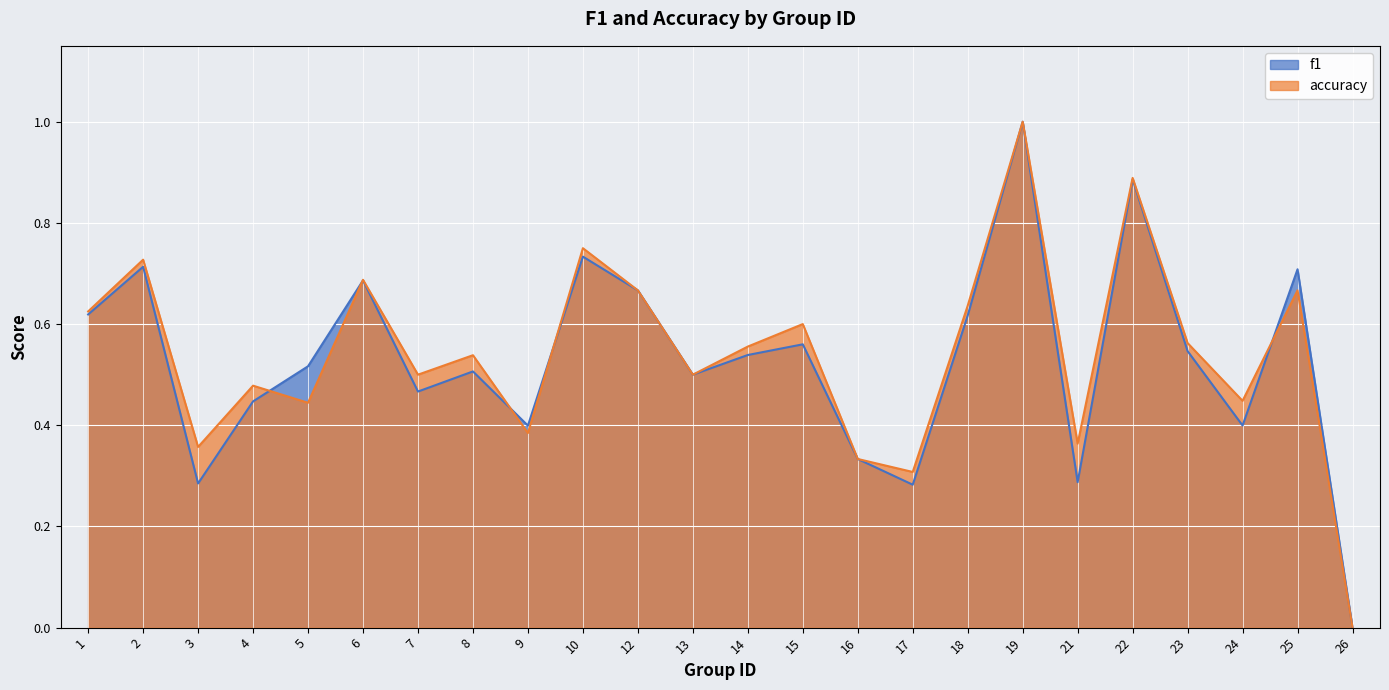

Which has a higher value, 19 or 26?

19